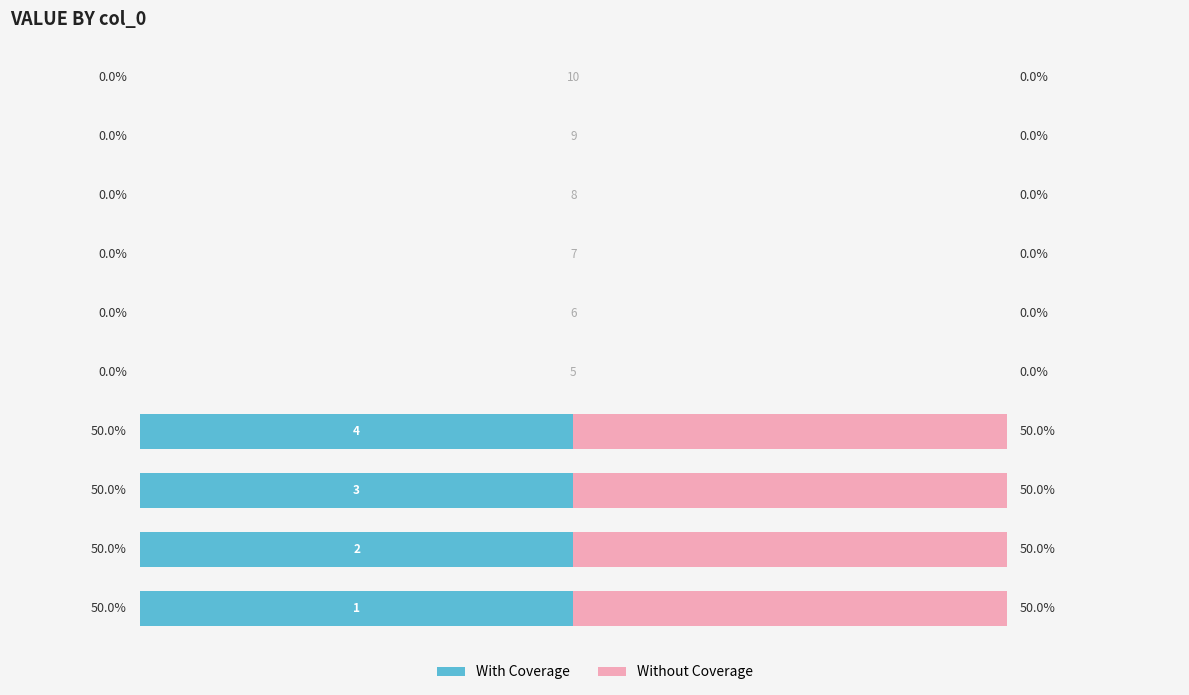

What are all the series names shown in the legend?

With Coverage, Without Coverage